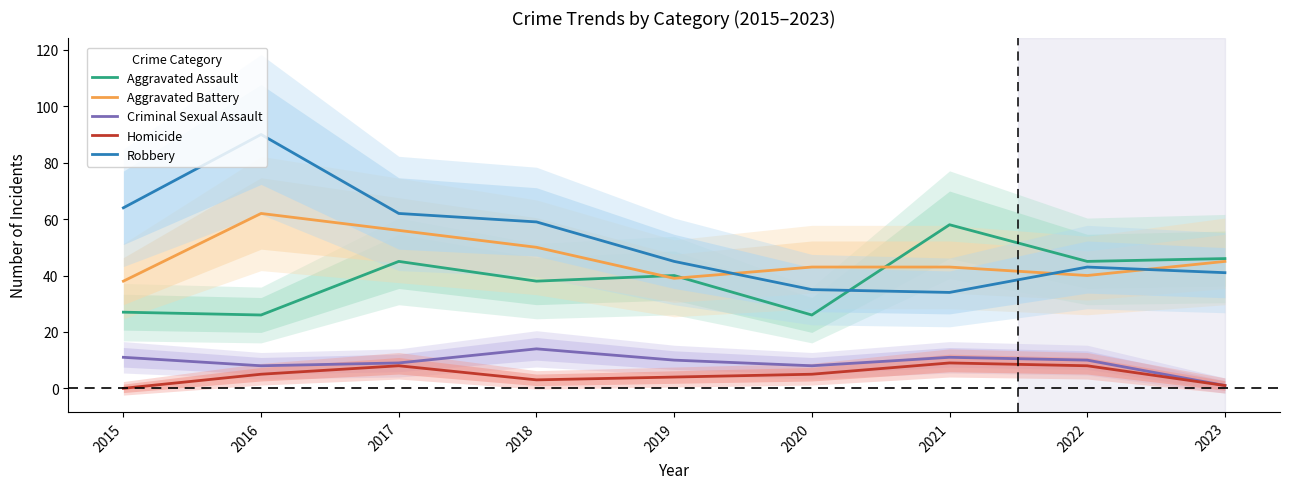

What is the spread (max minus min) of values at 2022?

37